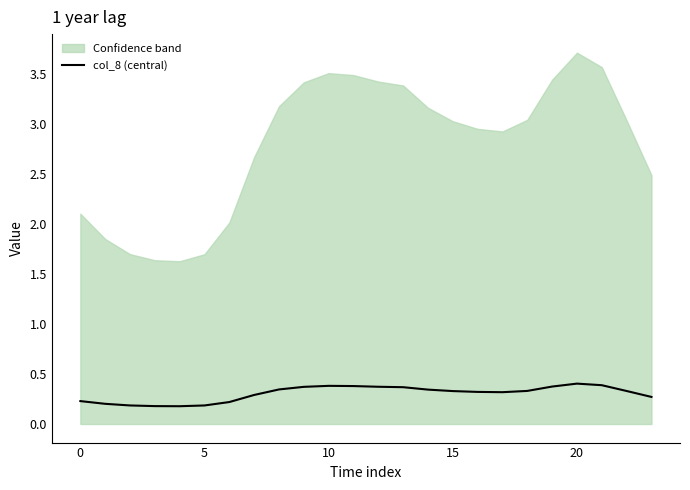

What is the value of the 2nd point from the left?

0.2